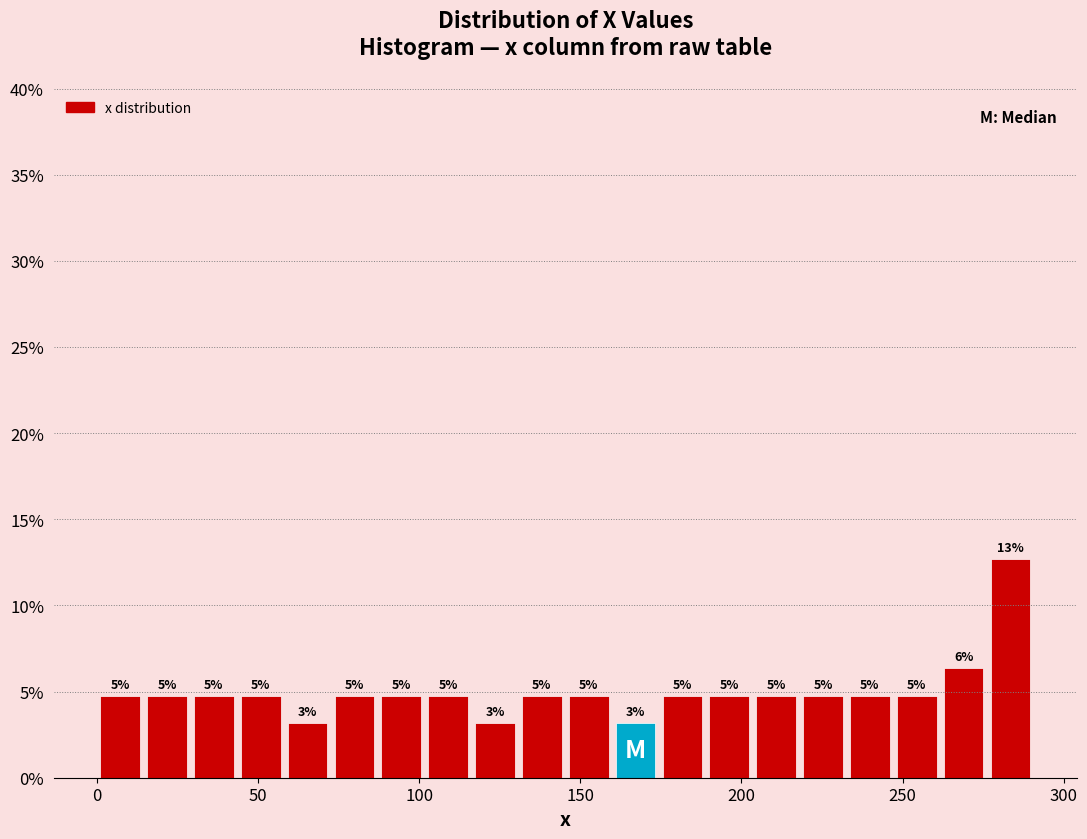

Around what value on the x-axis is the tallest bar? Give the approximate position of its centre, as read against the axis.

285